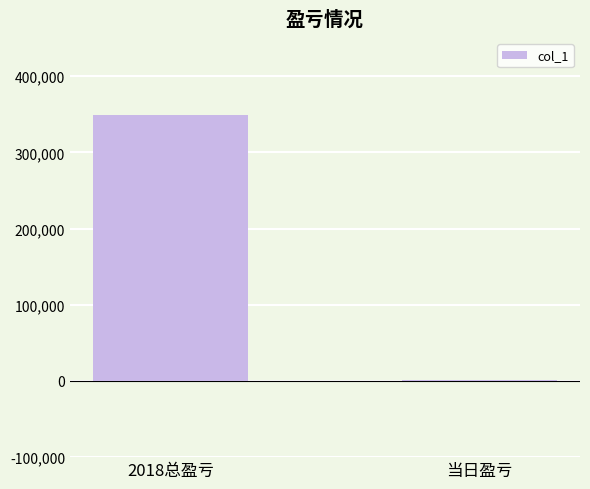

What is the sum of all values?

351083